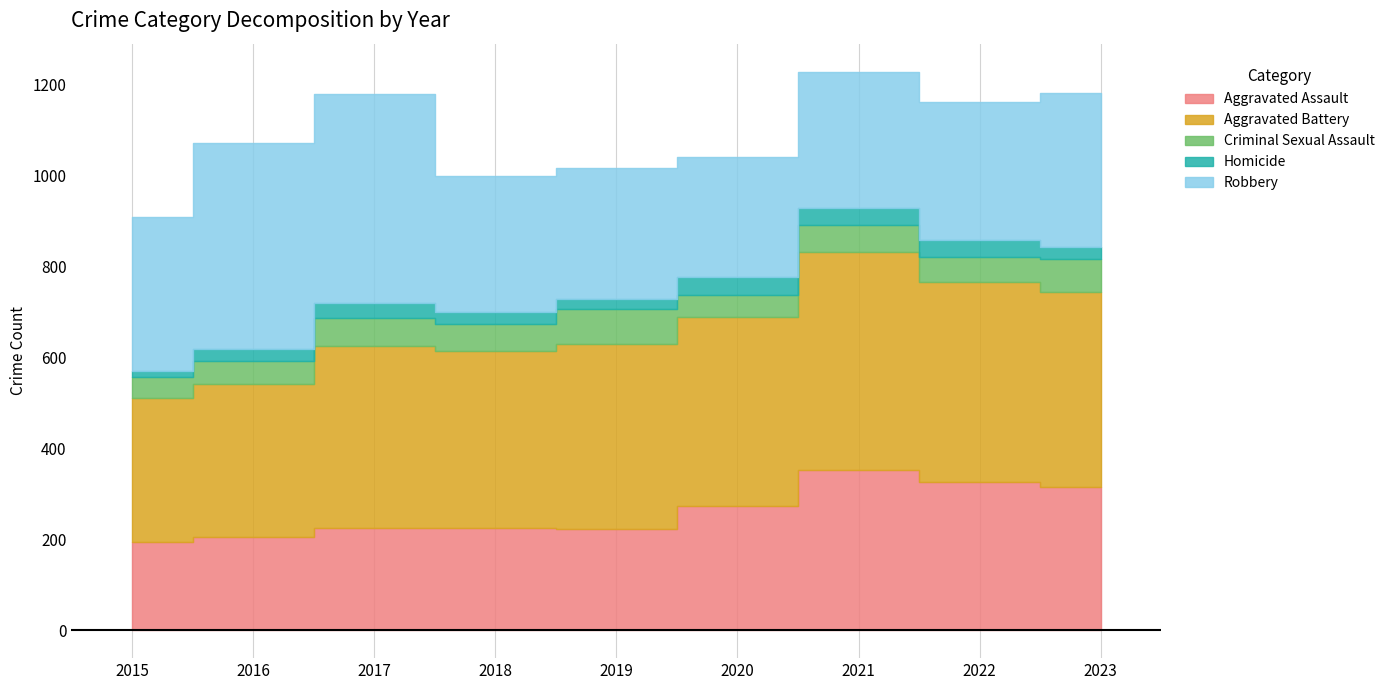

What are all the series names shown in the legend?

Aggravated Assault, Aggravated Battery, Criminal Sexual Assault, Homicide, Robbery